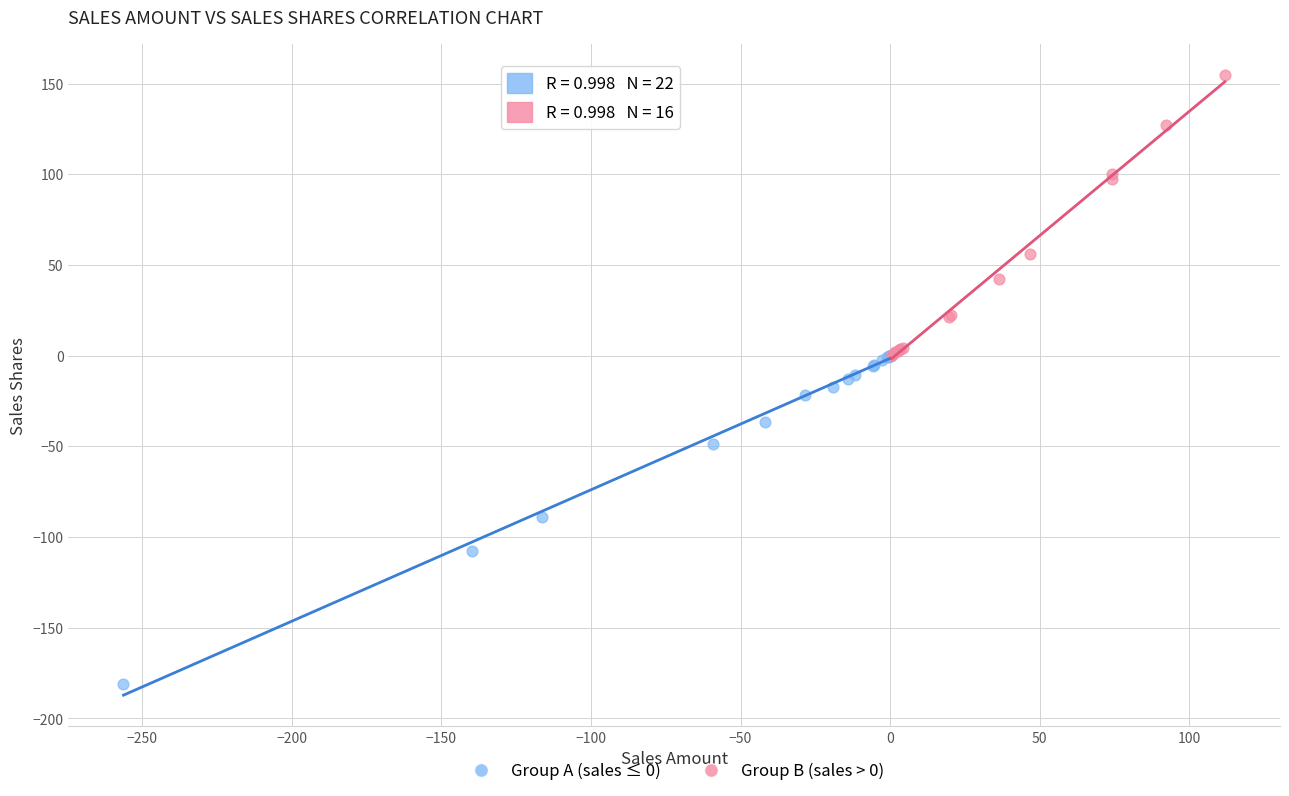

Which series contains the lowest Y value?

Group A (sales ≤ 0)